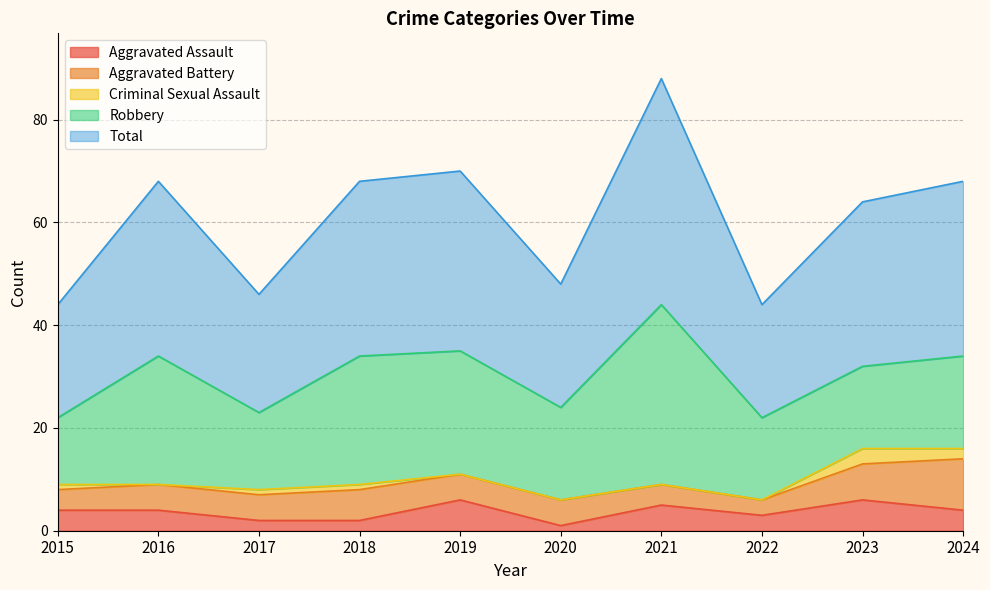

Where do Aggravated Assault and Aggravated Battery first cross each other?

2018 and 2019